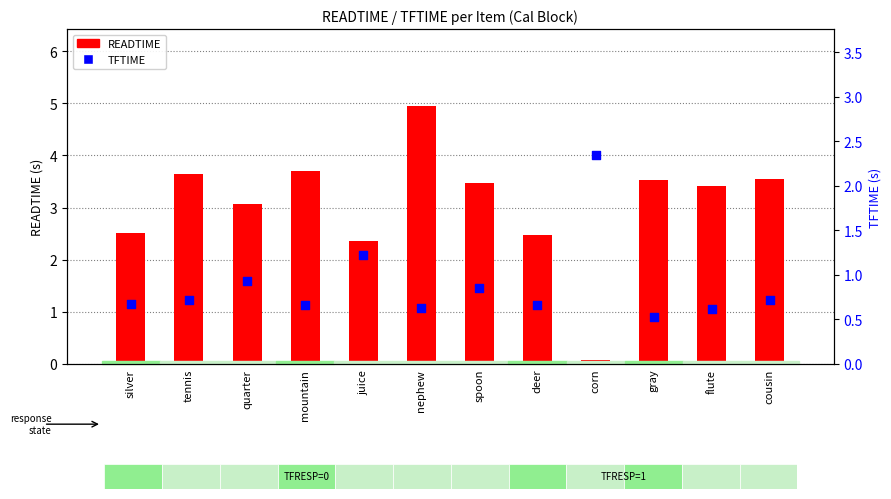

Which series contains the highest Y value?

READTIME